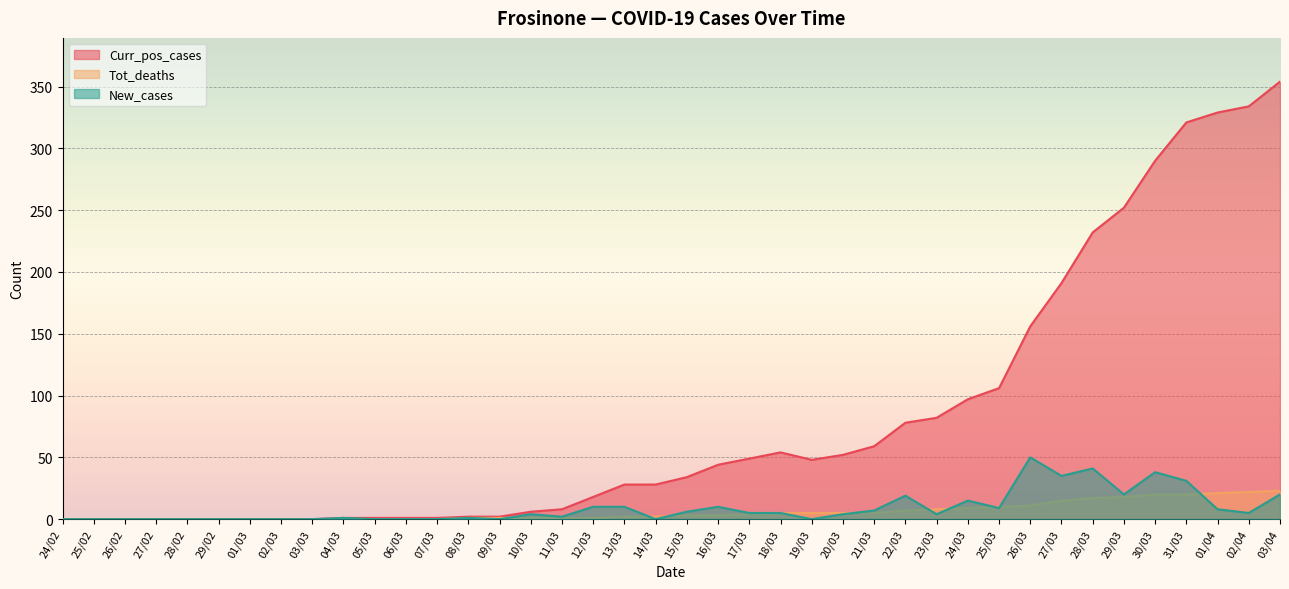

Reading left to right, transcribe all the data shown in this chart.

Curr_pos_cases: 24/02=0	25/02=0	26/02=0	27/02=0	28/02=0	29/02=0	01/03=0	02/03=0	03/03=0	04/03=1	05/03=1	06/03=1	07/03=1	08/03=2	09/03=2	10/03=6	11/03=8	12/03=18	13/03=28	14/03=28	15/03=34	16/03=44	17/03=49	18/03=54	19/03=48	20/03=52	21/03=59	22/03=78	23/03=82	24/03=97	25/03=106	26/03=156	27/03=191	28/03=232	29/03=252	30/03=290	31/03=321	01/04=329	02/04=334	03/04=354
Tot_deaths: 24/02=0	25/02=0	26/02=0	27/02=0	28/02=0	29/02=0	01/03=0	02/03=0	03/03=0	04/03=0	05/03=0	06/03=0	07/03=0	08/03=1	09/03=1	10/03=1	11/03=1	12/03=1	13/03=2	14/03=2	15/03=3	16/03=3	17/03=4	18/03=5	19/03=5	20/03=5	21/03=5	22/03=7	23/03=8	24/03=9	25/03=10	26/03=11	27/03=15	28/03=17	29/03=18	30/03=20	31/03=20	01/04=21	02/04=22	03/04=23
New_cases: 24/02=0	25/02=0	26/02=0	27/02=0	28/02=0	29/02=0	01/03=0	02/03=0	03/03=0	04/03=1	05/03=0	06/03=0	07/03=0	08/03=1	09/03=0	10/03=4	11/03=2	12/03=10	13/03=10	14/03=0	15/03=6	16/03=10	17/03=5	18/03=5	19/03=0	20/03=4	21/03=7	22/03=19	23/03=4	24/03=15	25/03=9	26/03=50	27/03=35	28/03=41	29/03=20	30/03=38	31/03=31	01/04=8	02/04=5	03/04=20